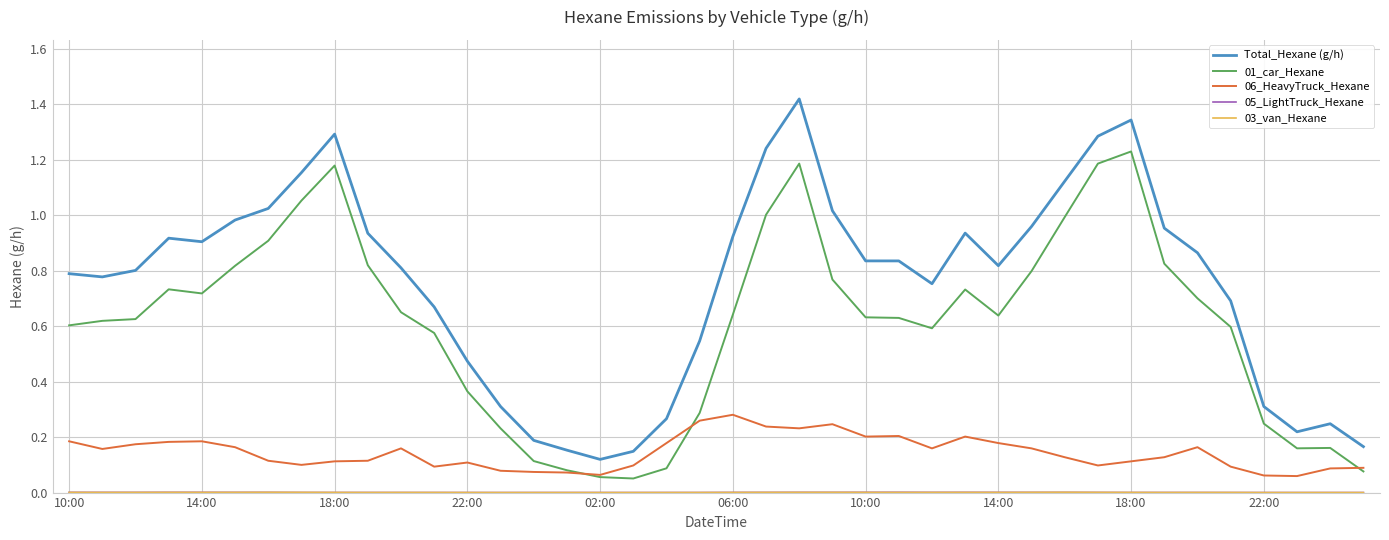

How many lines are shown in the chart?

5